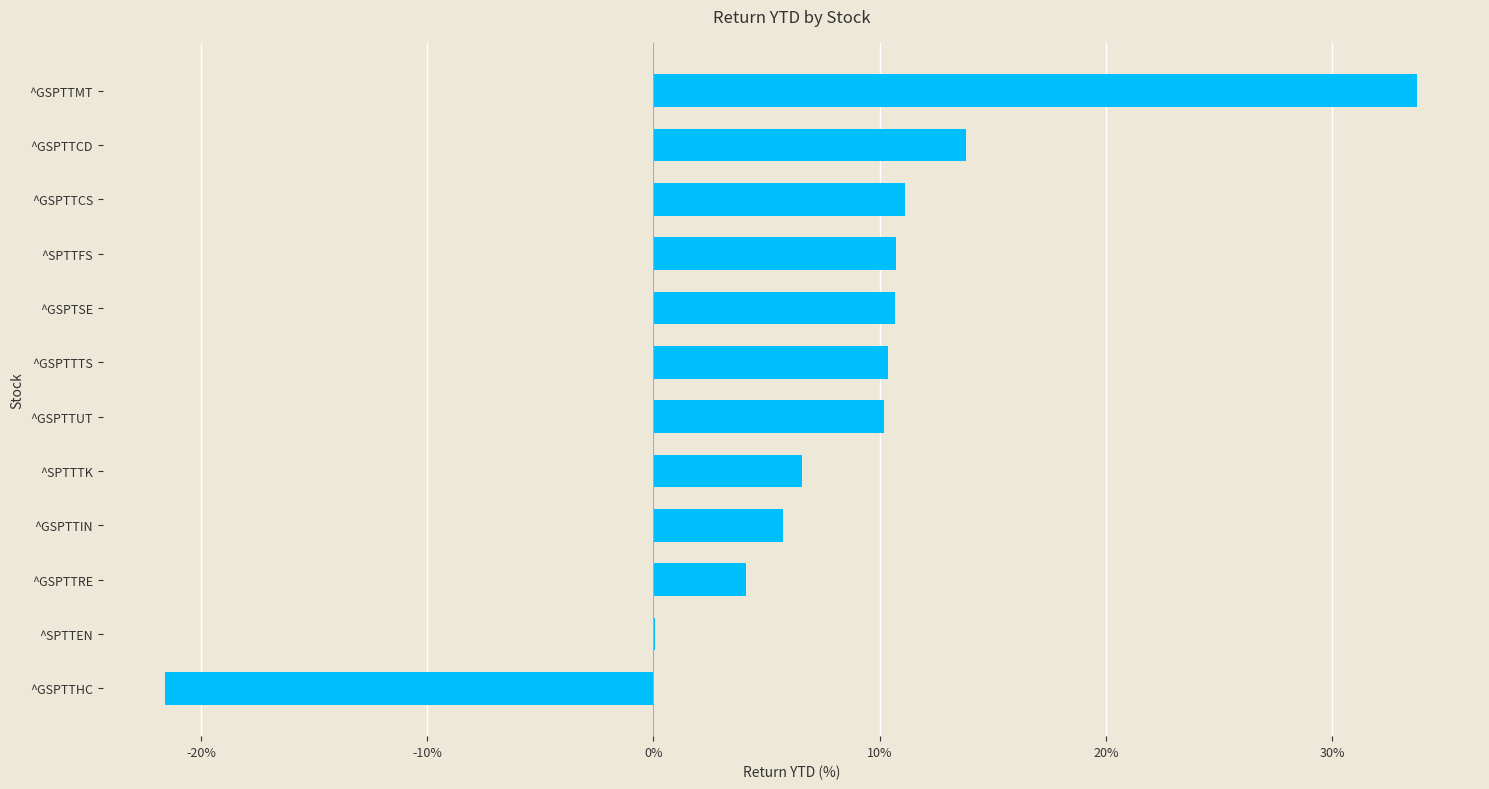

Which label corresponds to the largest value in the chart?

^GSPTTMT